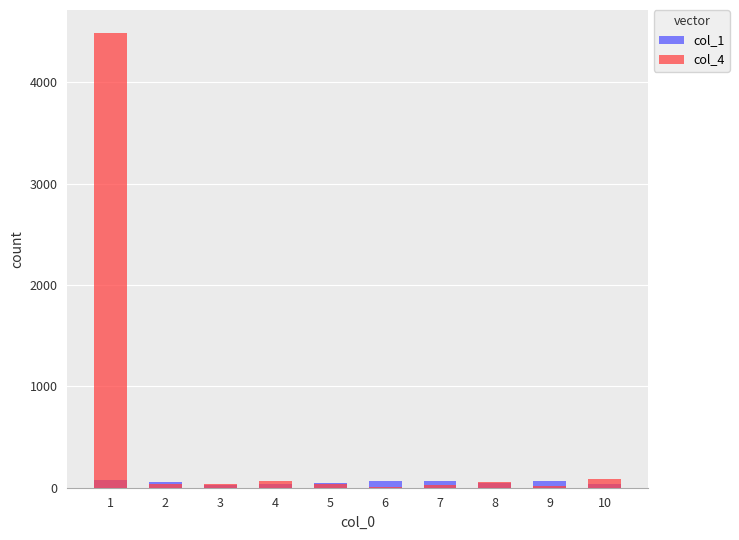

What is the average value of the col_4 series?

485.5